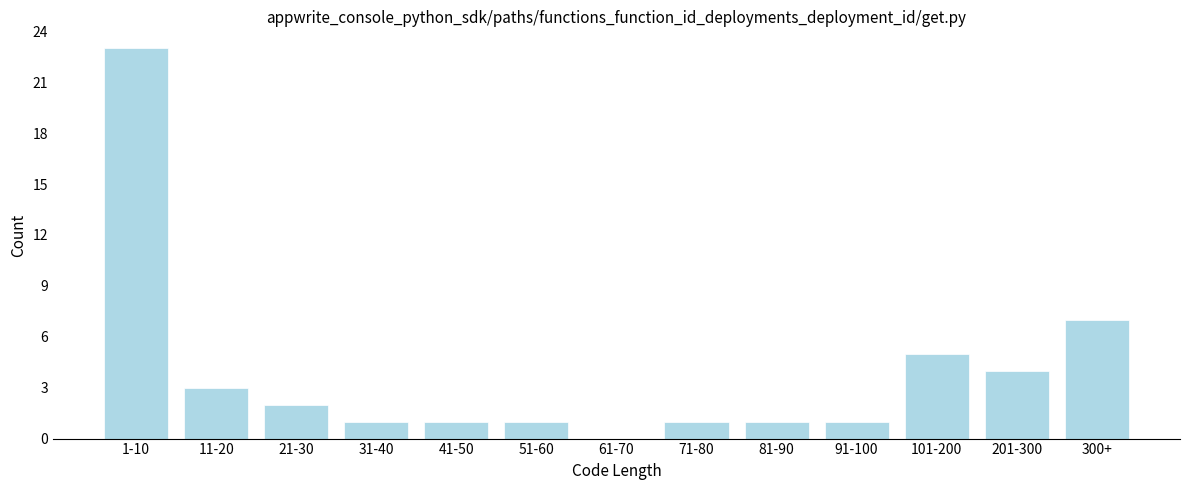

Reading left to right, list all the values displayed in this chart.

1-10=23	11-20=3	21-30=2	31-40=1	41-50=1	51-60=1	61-70=0	71-80=1	81-90=1	91-100=1	101-200=5	201-300=4	300+=7